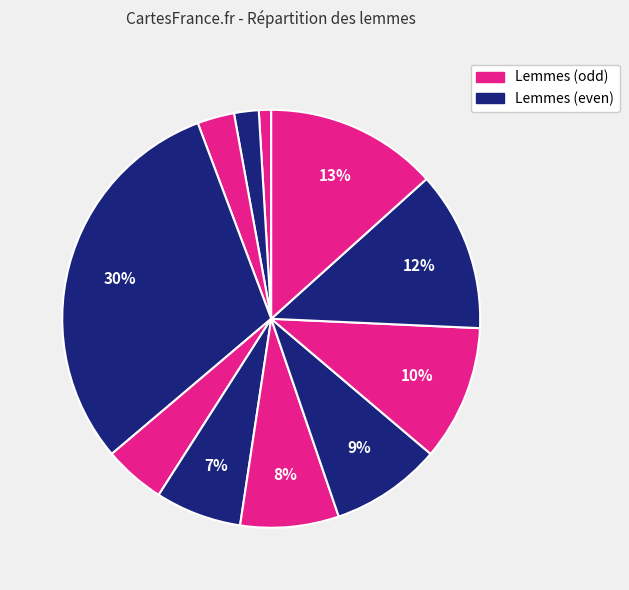

How many slices are in this pie chart?

11